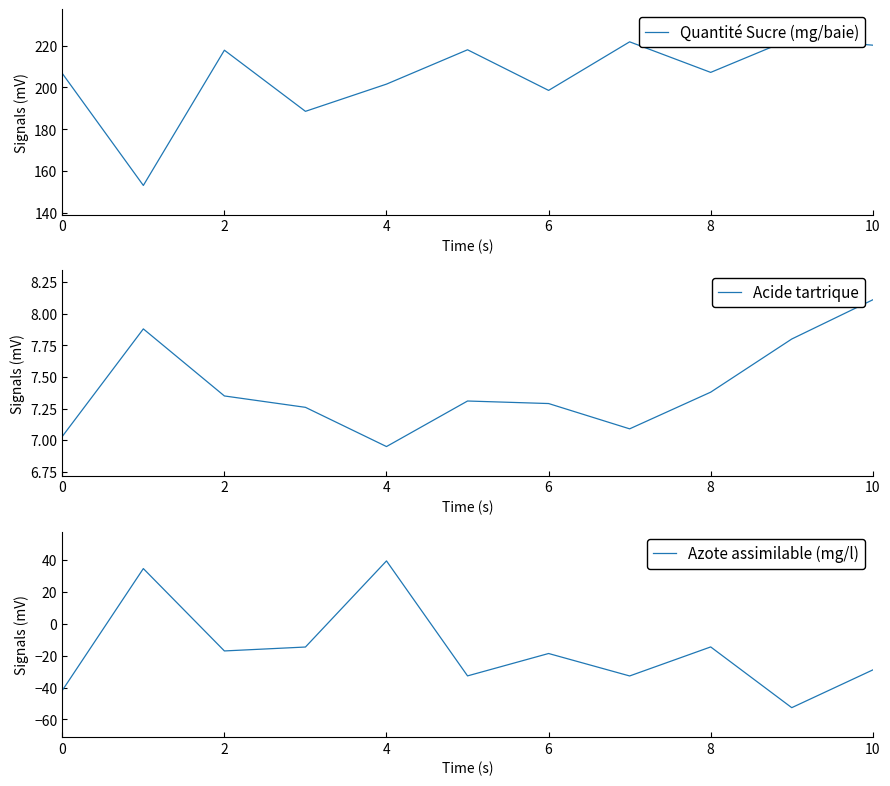

True or false: Azote assimilable (mg/l) has a value of -14.5 at 8.

True